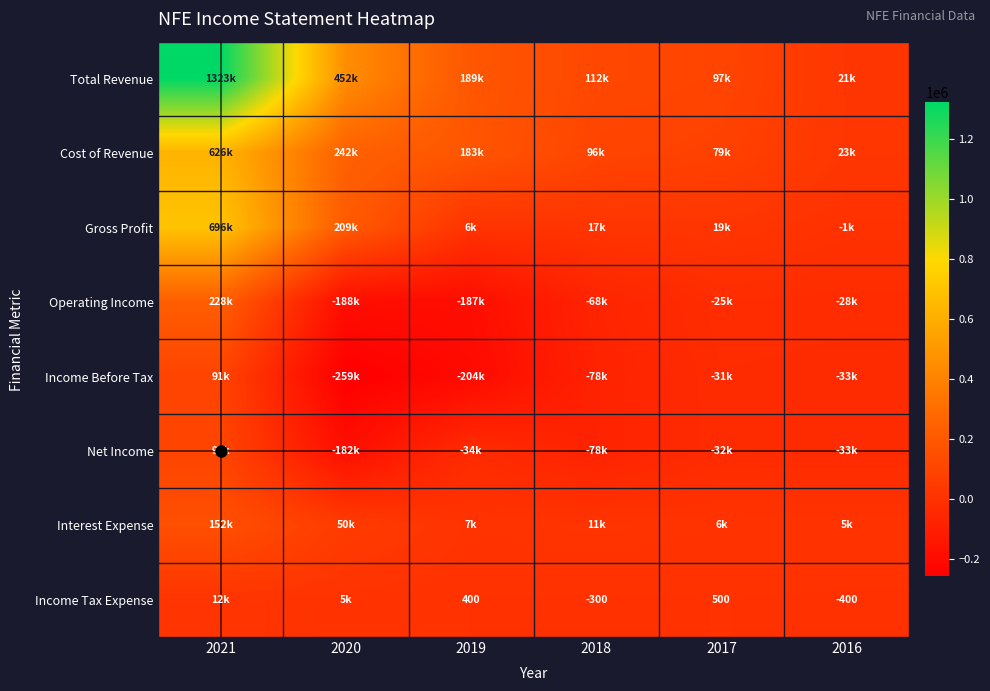

What is the spread (max minus min) of values at 2020?

710800